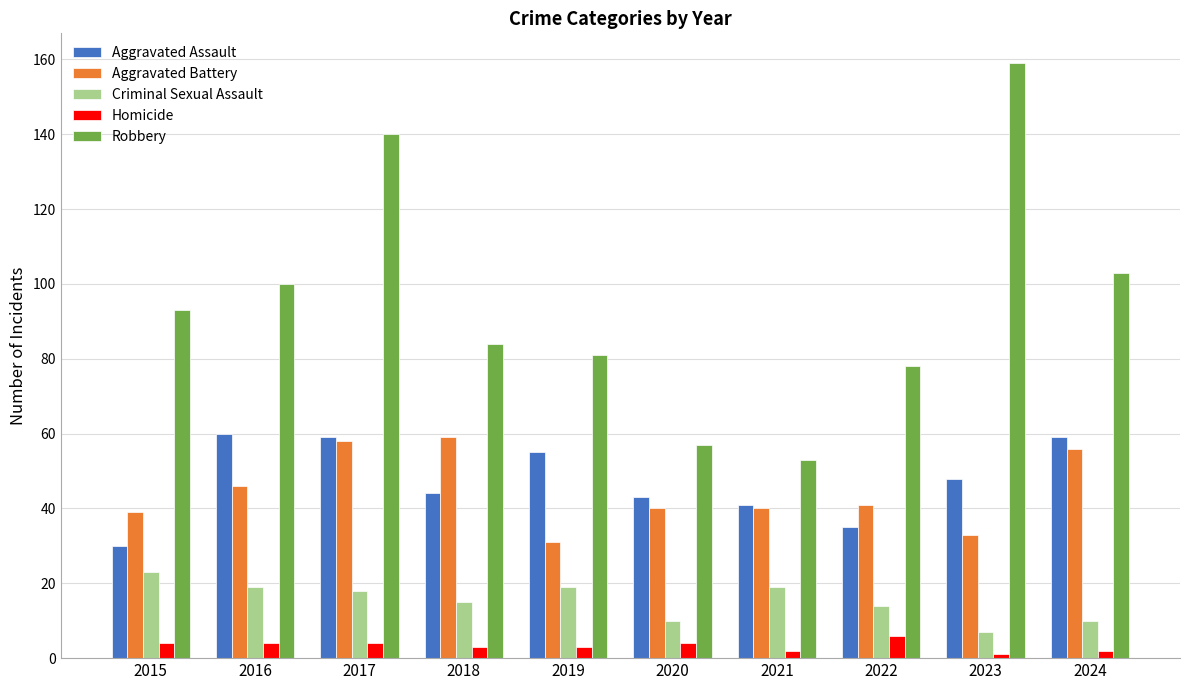

Reading left to right, extract all data points from this chart.

Aggravated Assault: 30	60	59	44	55	43	41	35	48	59
Aggravated Battery: 39	46	58	59	31	40	40	41	33	56
Criminal Sexual Assault: 23	19	18	15	19	10	19	14	7	10
Homicide: 4	4	4	3	3	4	2	6	1	2
Robbery: 93	100	140	84	81	57	53	78	159	103